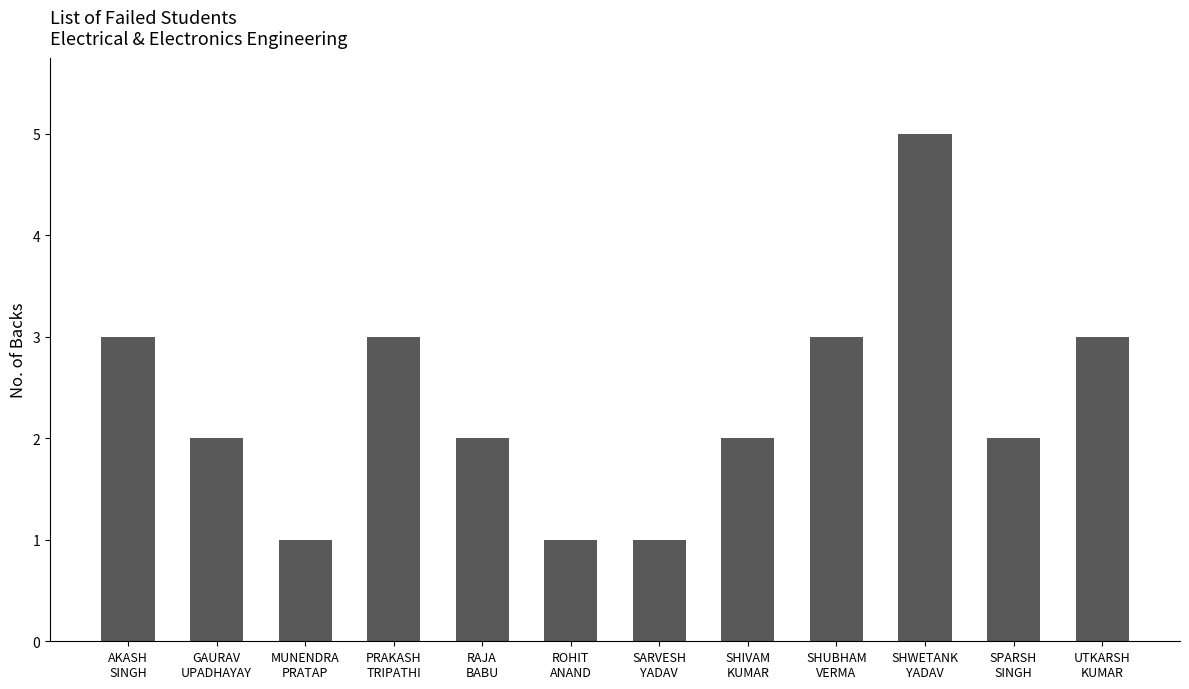

Is it true that the value at SARVESH
YADAV is 1?

True